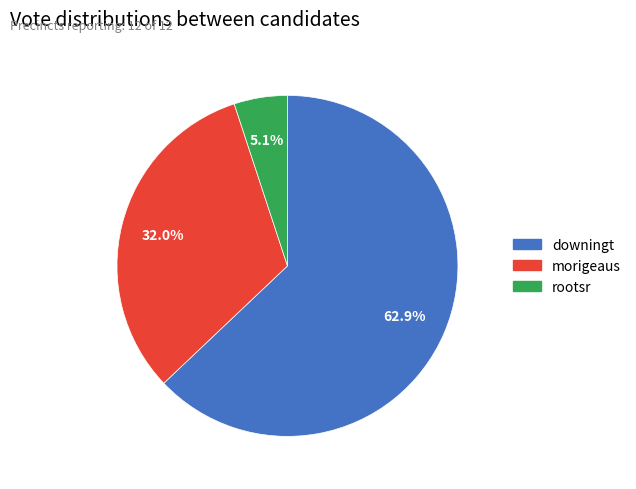

True or false: rootsr accounts for 16% of the total.

False